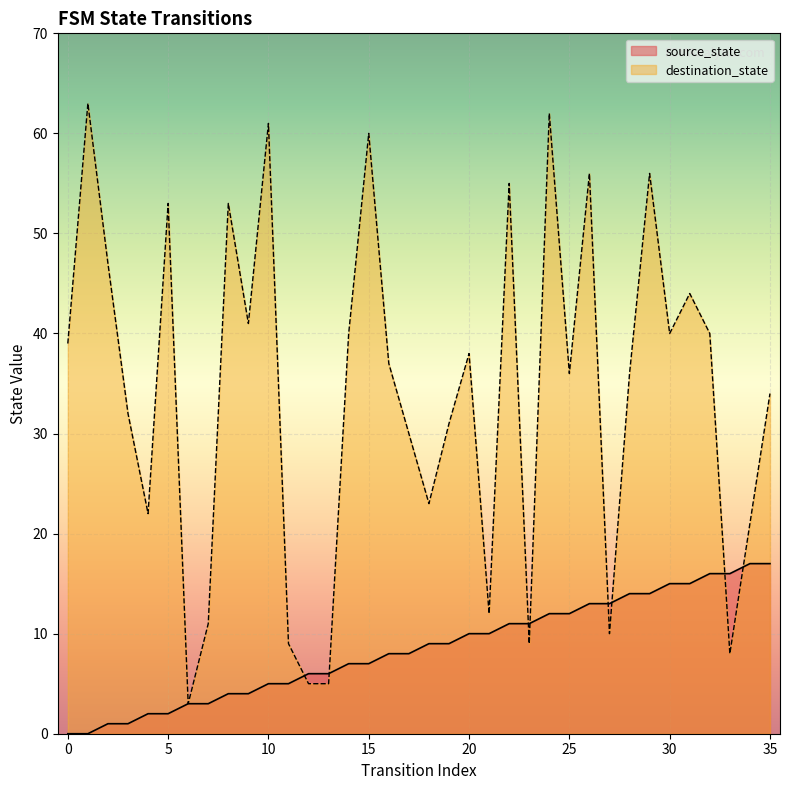

True or false: destination_state has a value of 57 at 25.

False